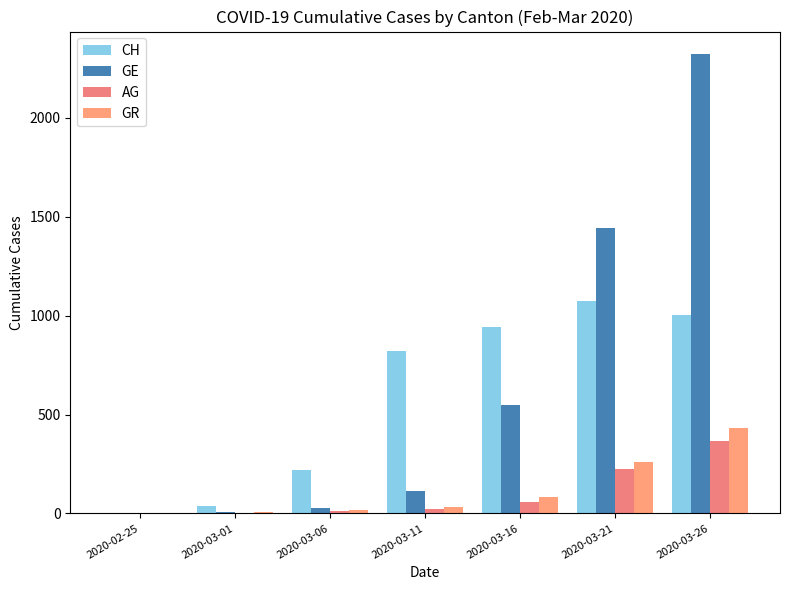

What are all the series names shown in the legend?

CH, GE, AG, GR